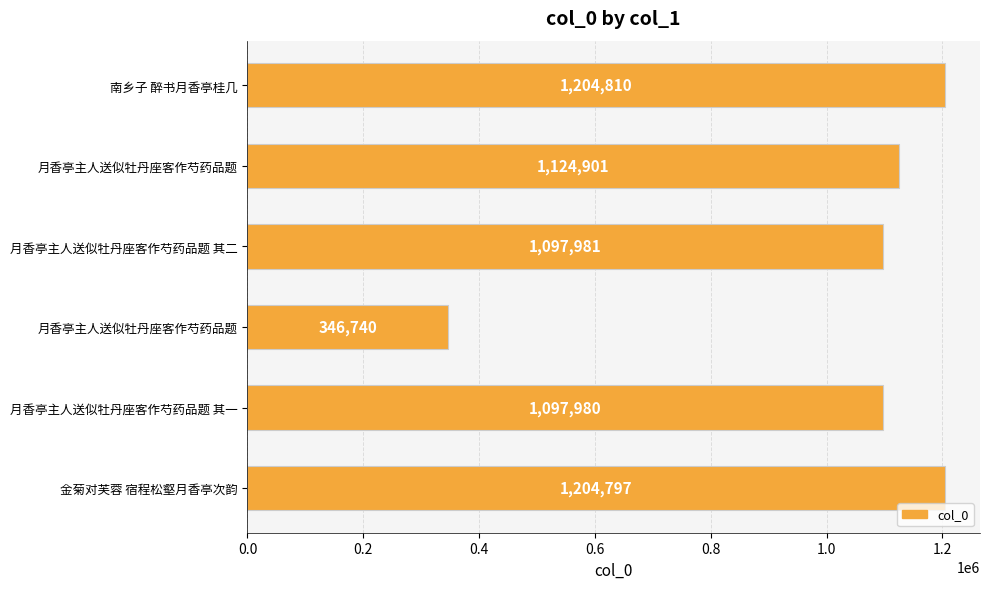

How many distinct data groups are displayed?

1